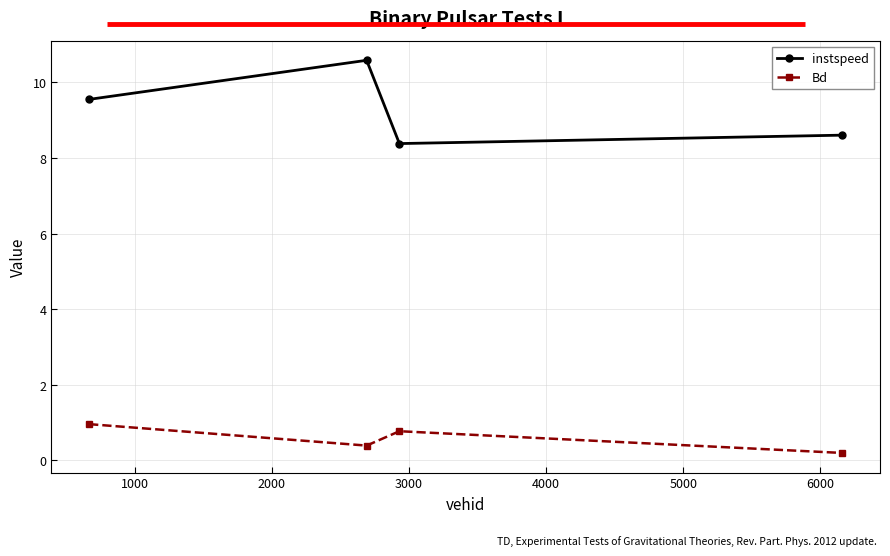

What is the difference between the maximum and minimum values in the Bd series?

0.8